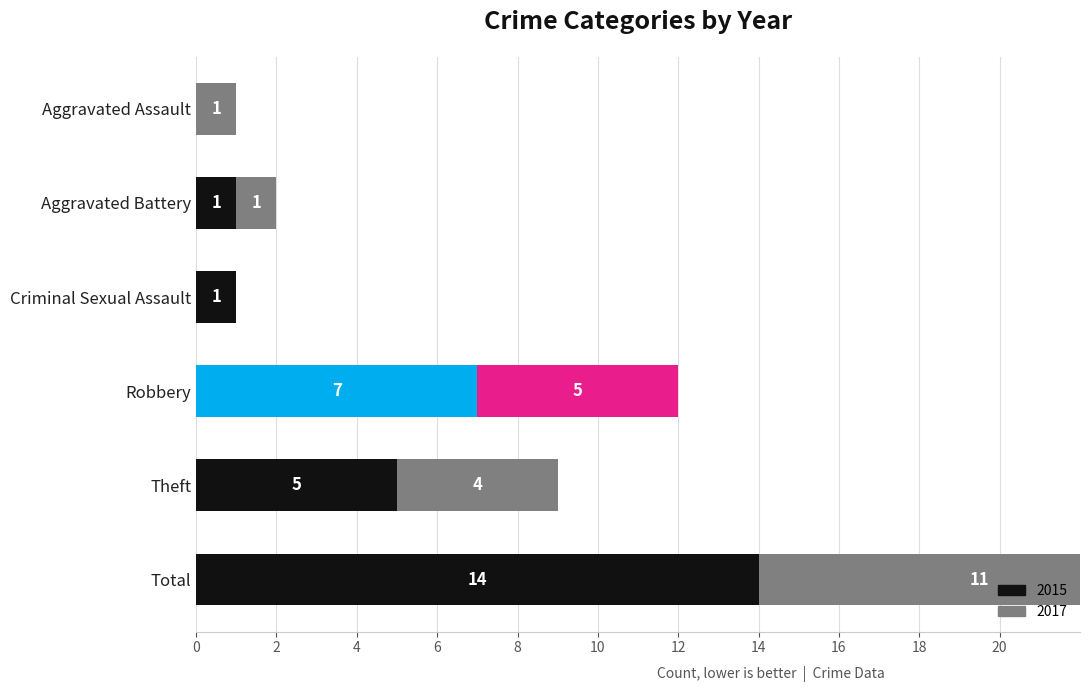

What is the difference between the maximum and minimum values in the 2017 series?

11